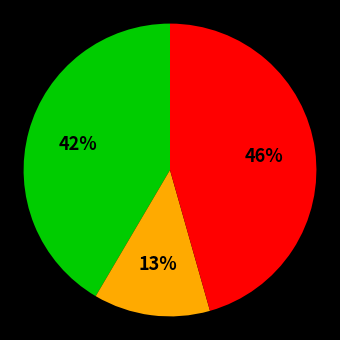

Is there any slice that represents more than half of the pie?

No